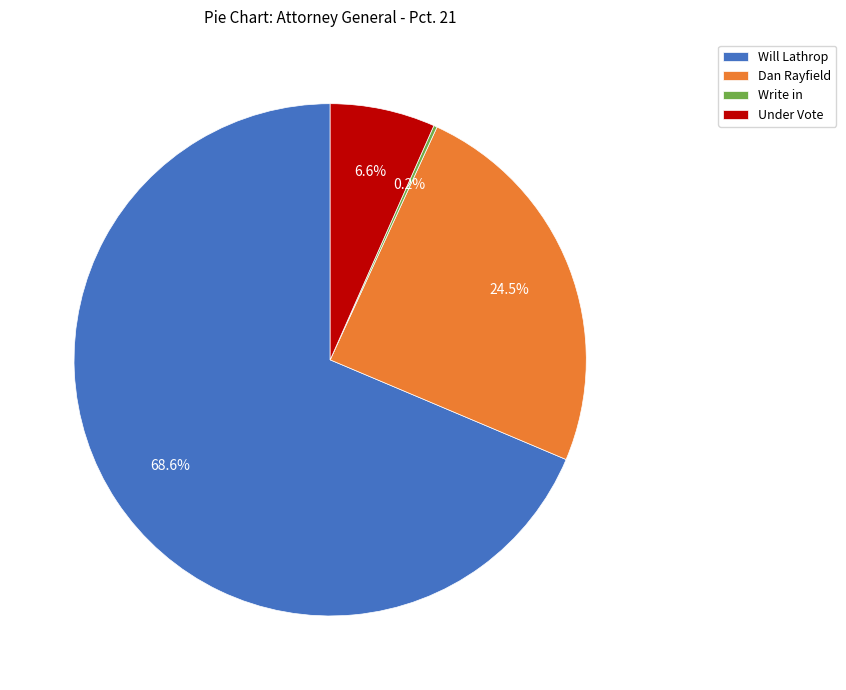

Is there a majority slice in this chart?

Yes